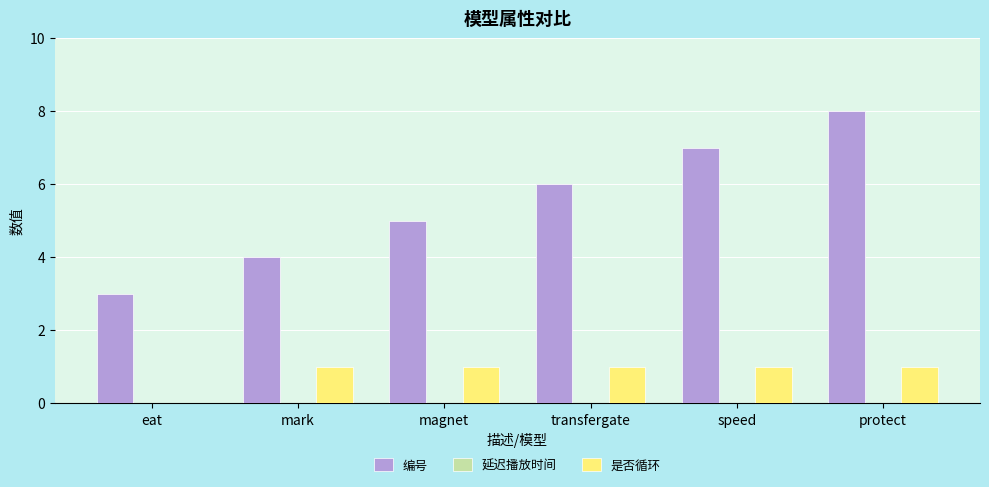

What is the spread (max minus min) of values at eat?

3